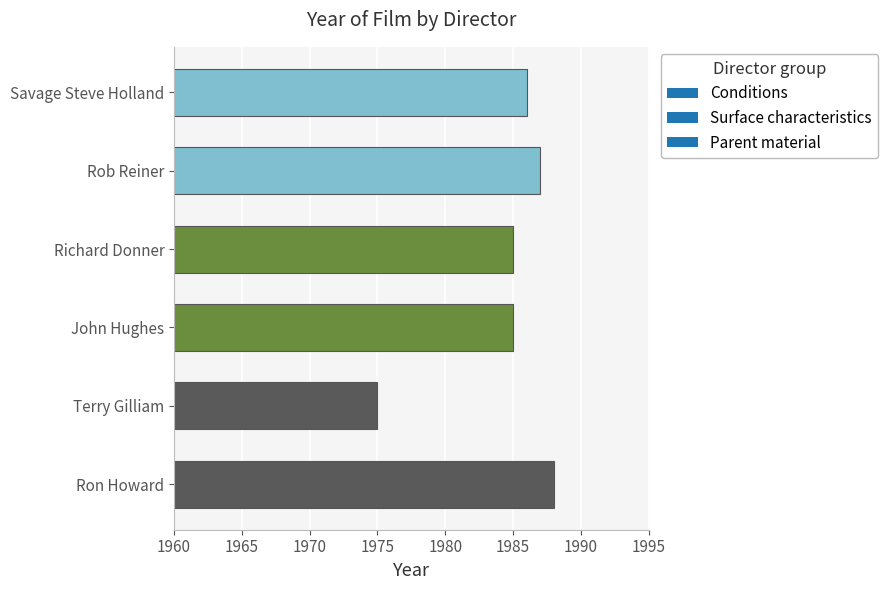

What is the difference between the values at John Hughes and Ron Howard?

3